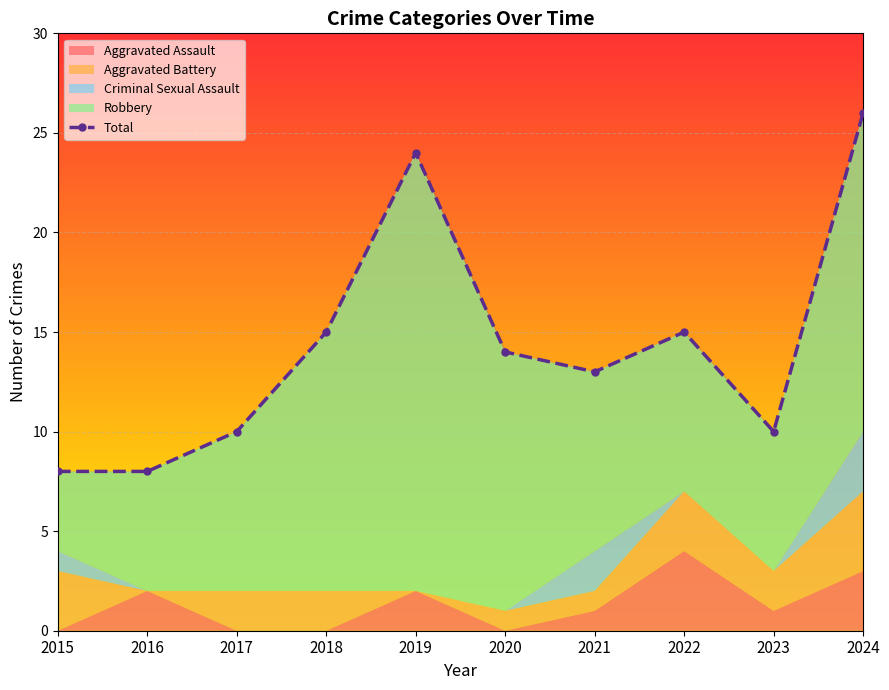

What is the maximum value shown in the chart?

26